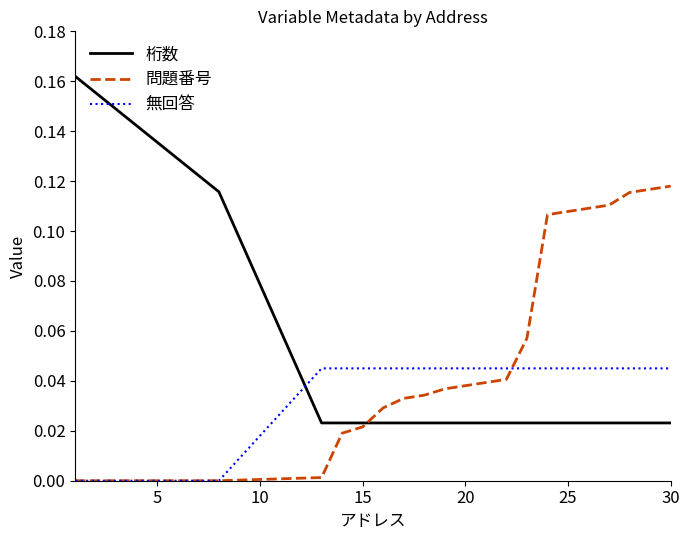

Which series has the largest total across all categories?

問題番号